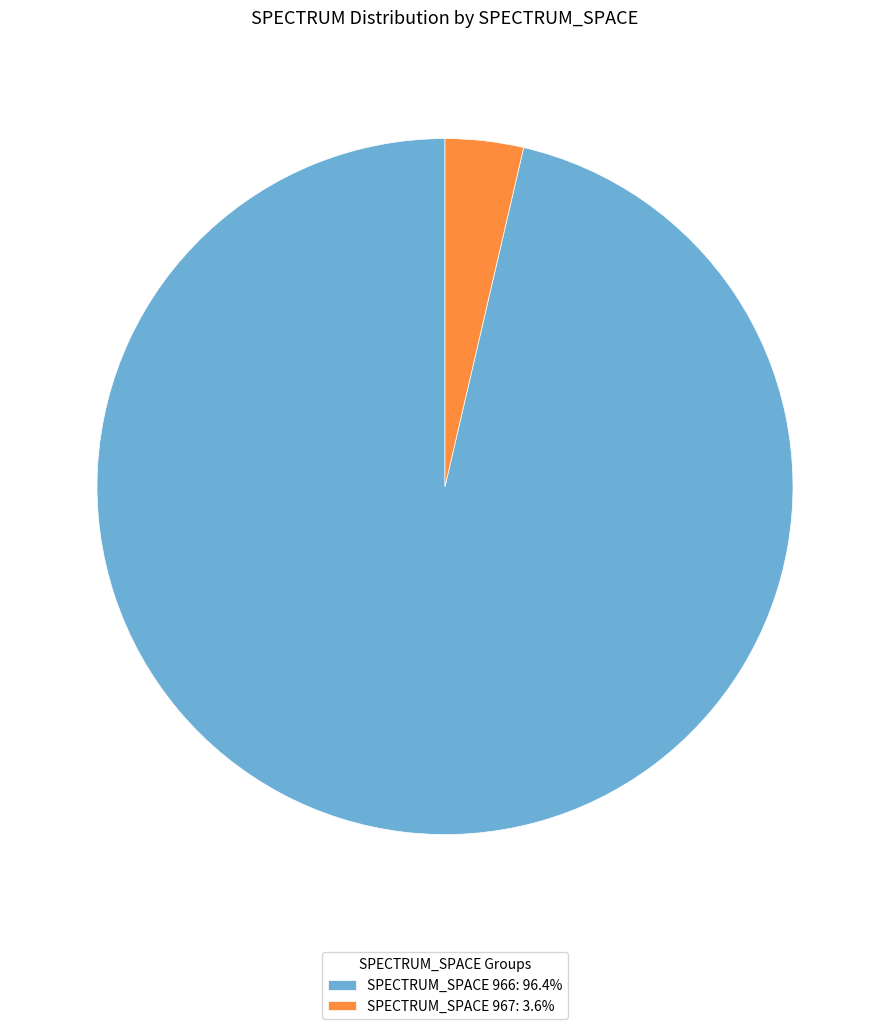

What is the ratio of the value at SPECTRUM_SPACE 966: 96.4% to the value at SPECTRUM_SPACE 967: 3.6%?

26.5